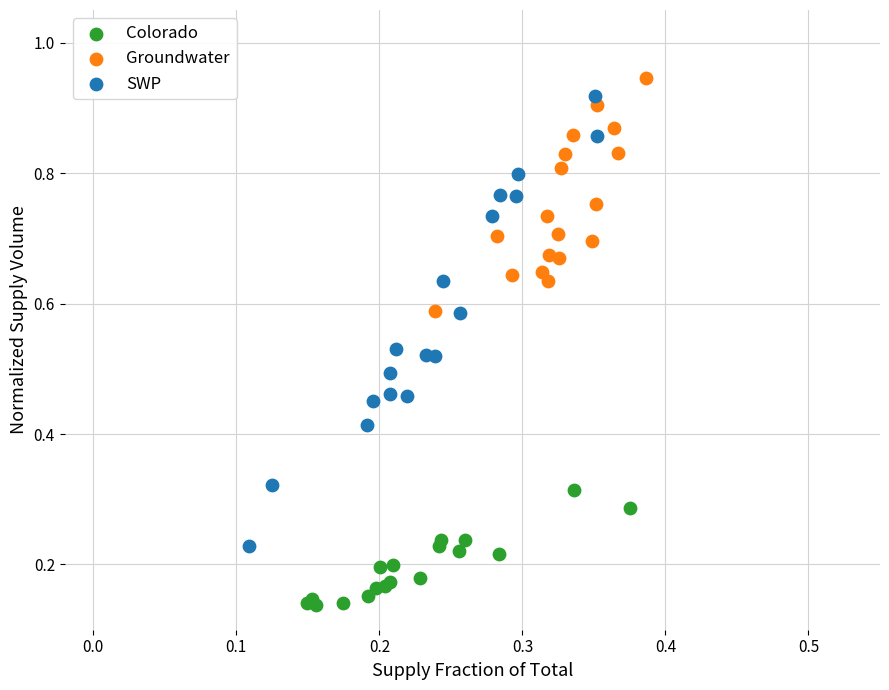

Which series has the widest spread of Y values?

SWP